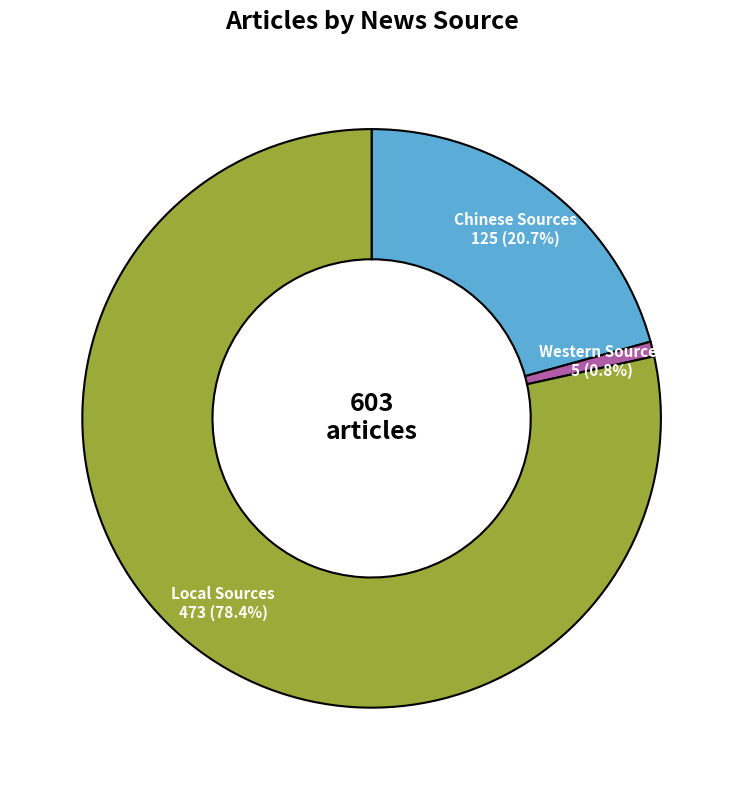

Is the sum of Western Sources and Local Sources greater than half?

Yes